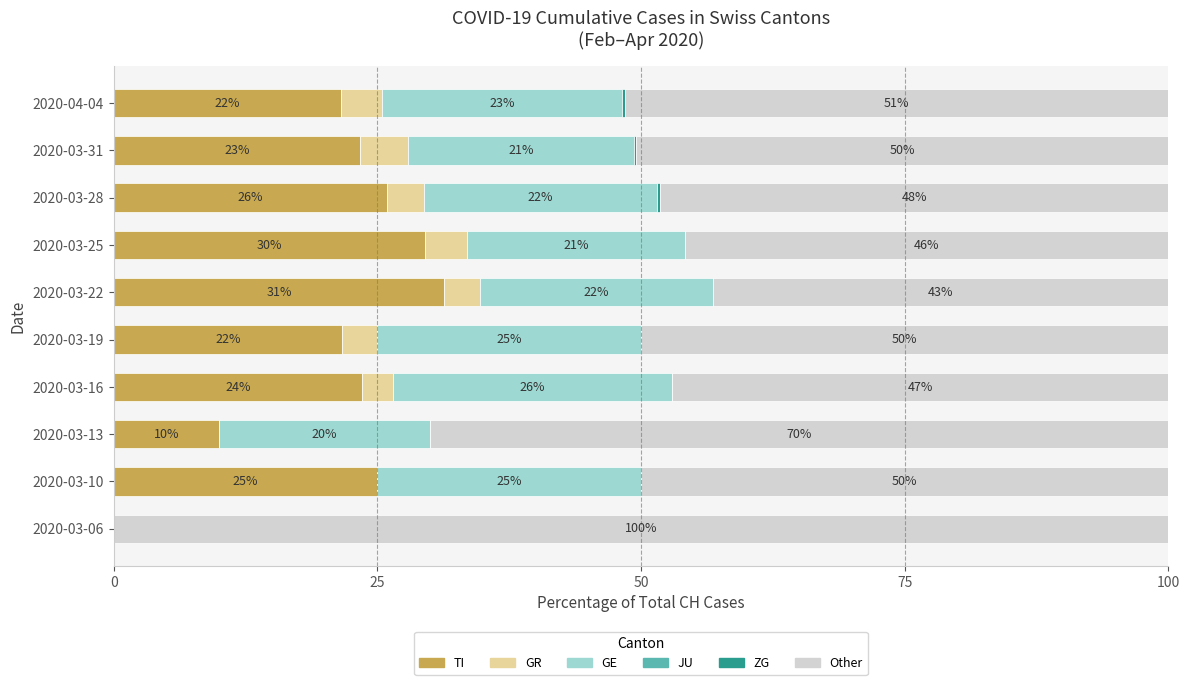

What is the maximum value for TI?

31.4